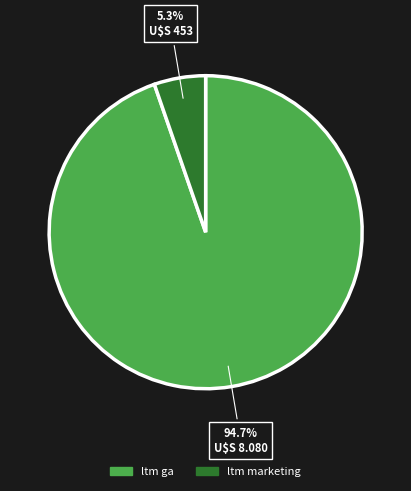

Count the number of slices in the pie.

2